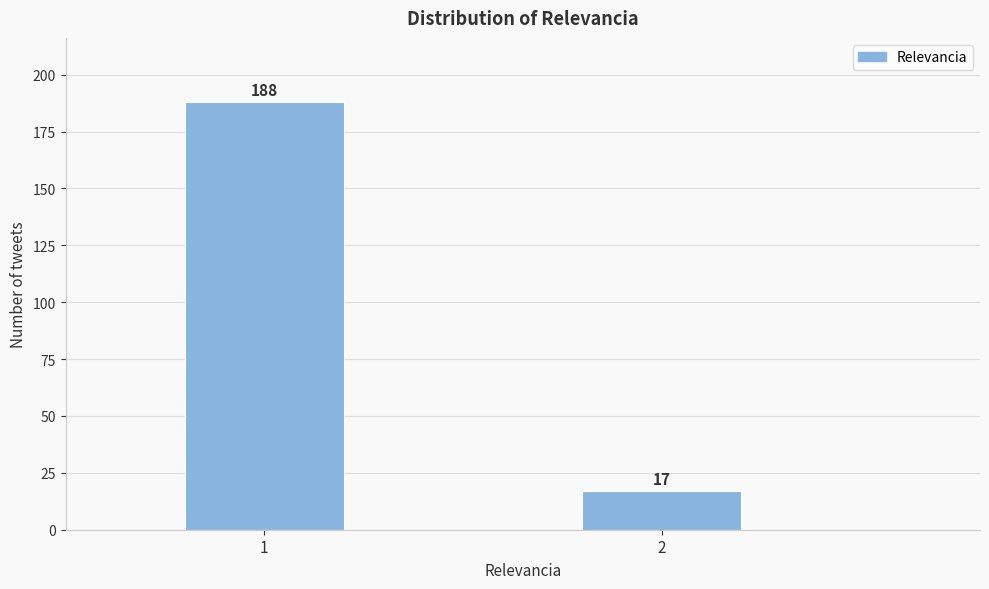

Reading left to right, what are all the values shown in this chart?

188	17